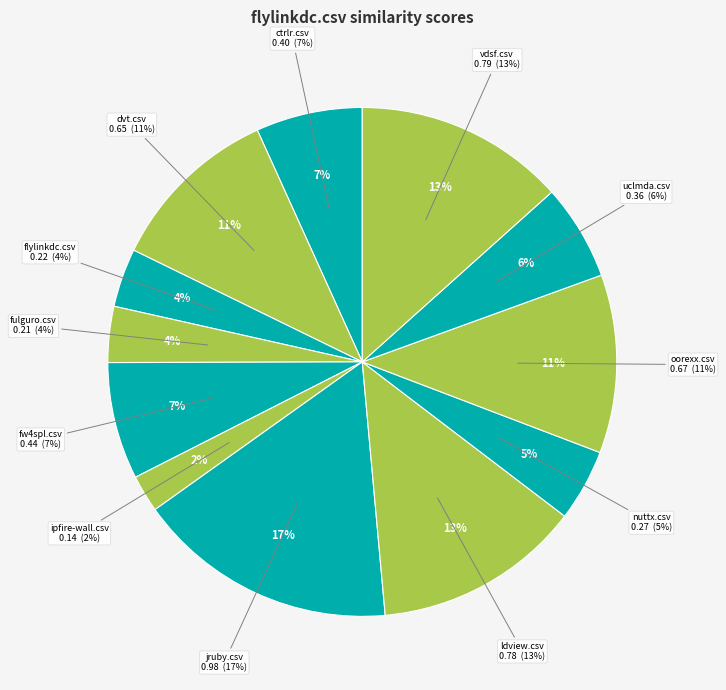

What portion of the pie excludes jruby.csv?

83.4%